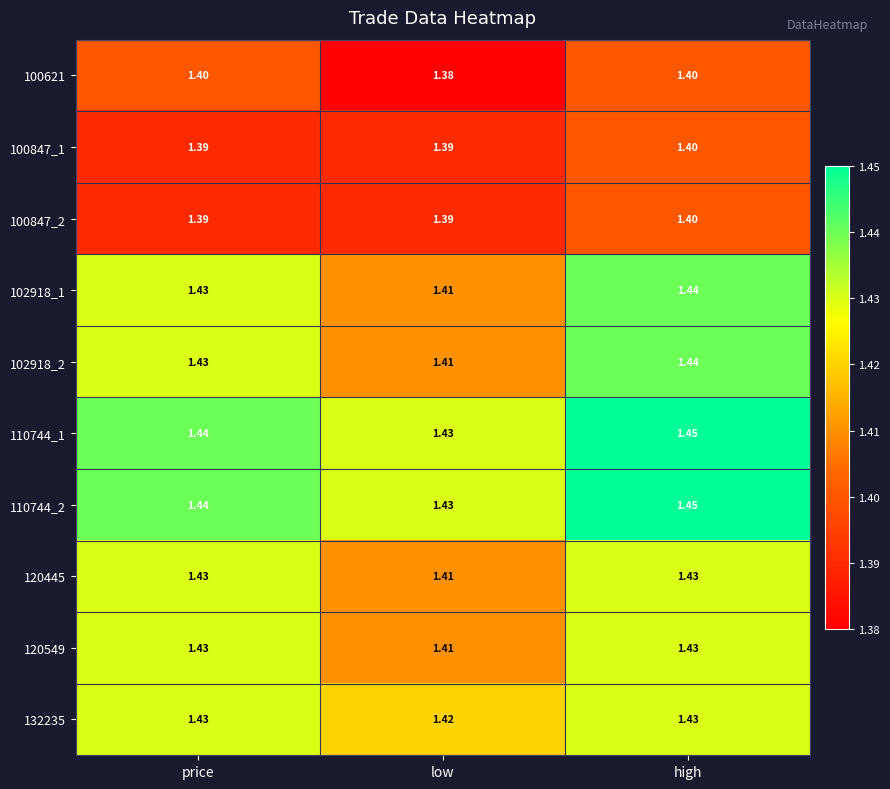

At which category does the chart reach its peak across all series?

high